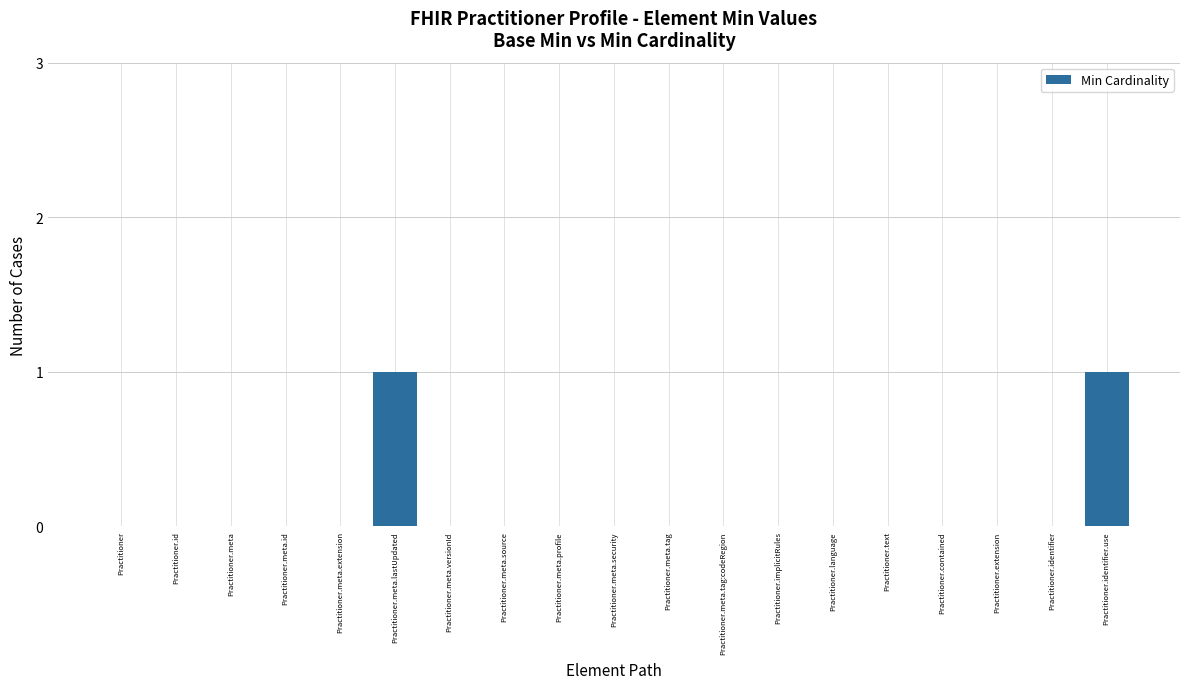

What is the change in value from Practitioner.meta.extension to Practitioner.identifier.use?

+1